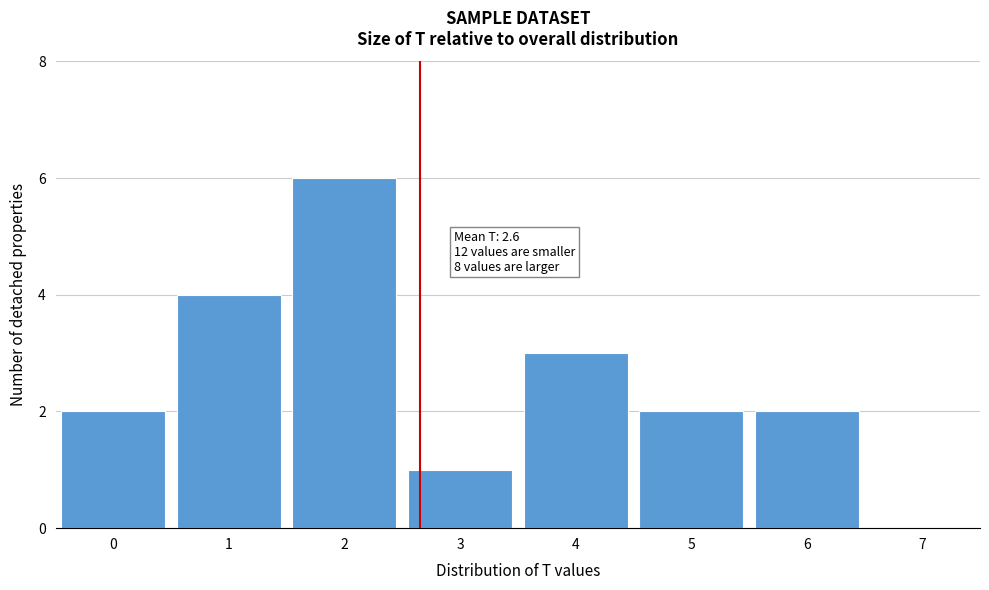

Over which range of the x-axis is the bar tallest?

1.5 to 2.5